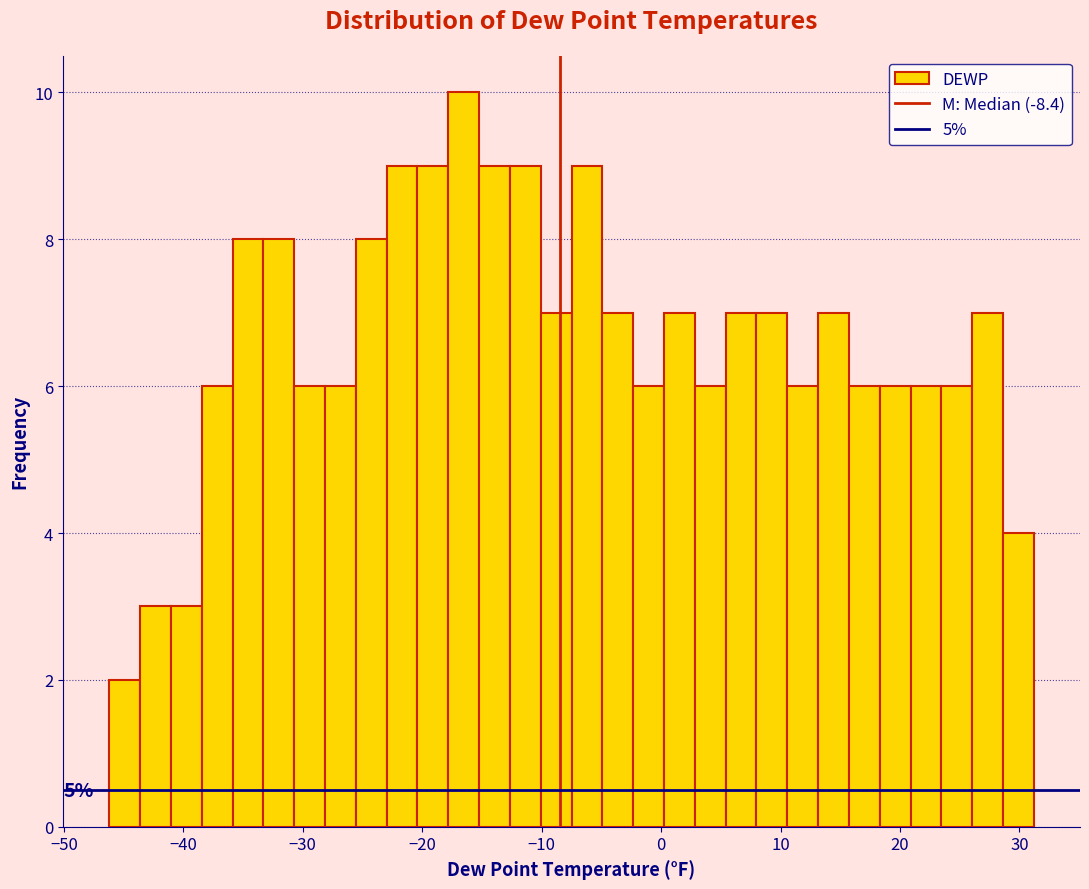

Read against the x-axis, roughly where is the centre of the tallest bar?

-17